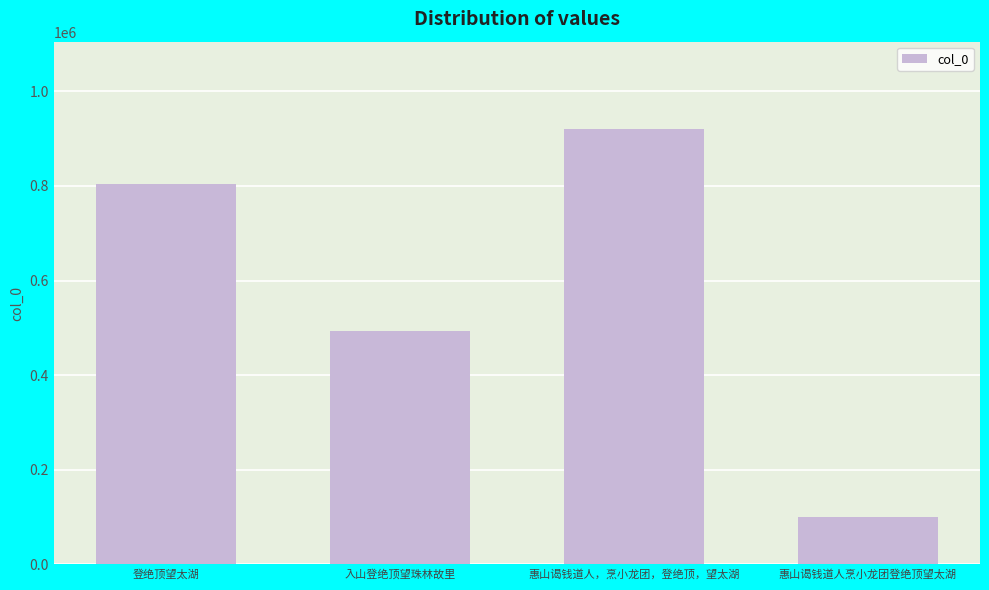

How many distinct data groups are displayed?

1